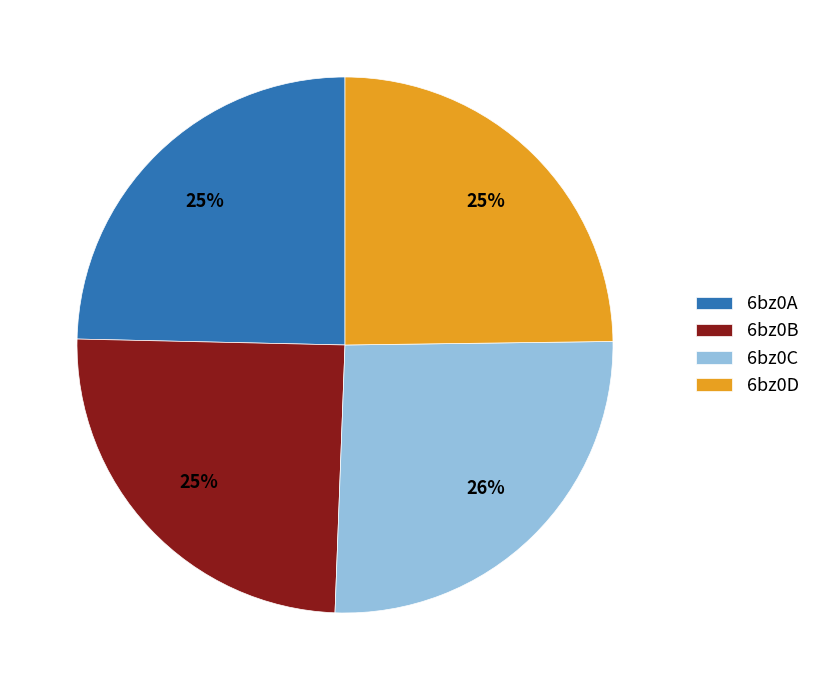

To the nearest percent, what is the difference between the largest and smallest slice percentages?

1%